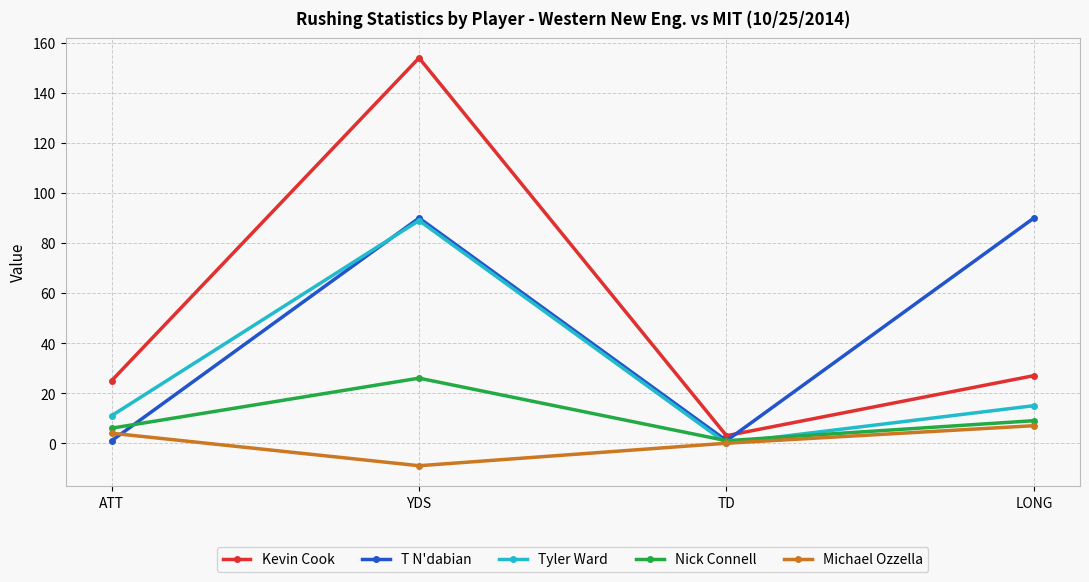

True or false: Kevin Cook has a value of 25 at ATT.

True